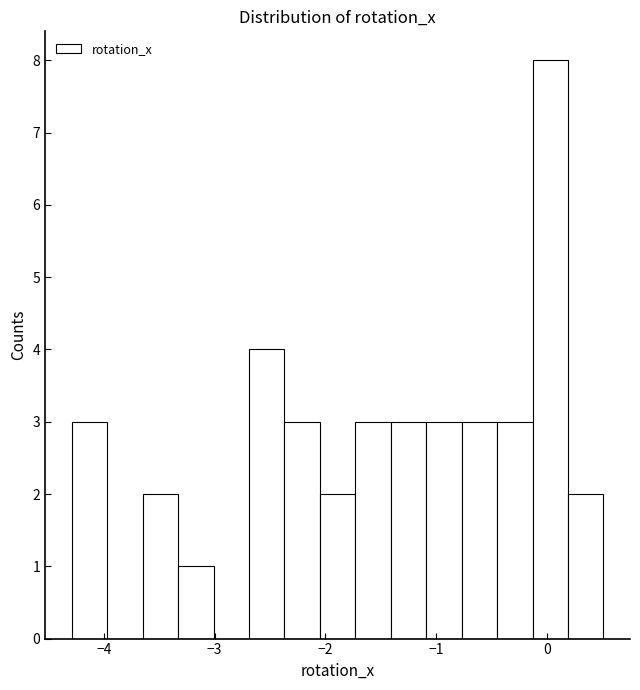

Read against the x-axis, roughly where is the centre of the tallest bar?

0.0